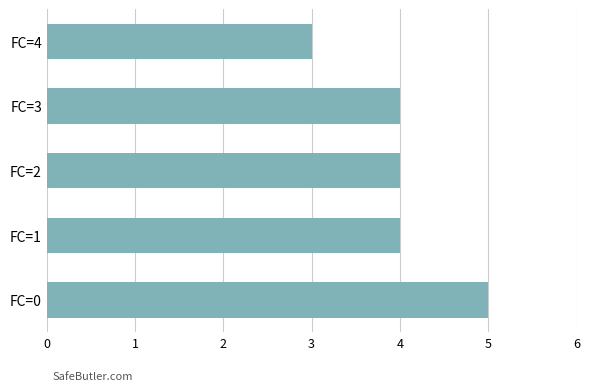

Which has a higher value, FC=0 or FC=1?

FC=0